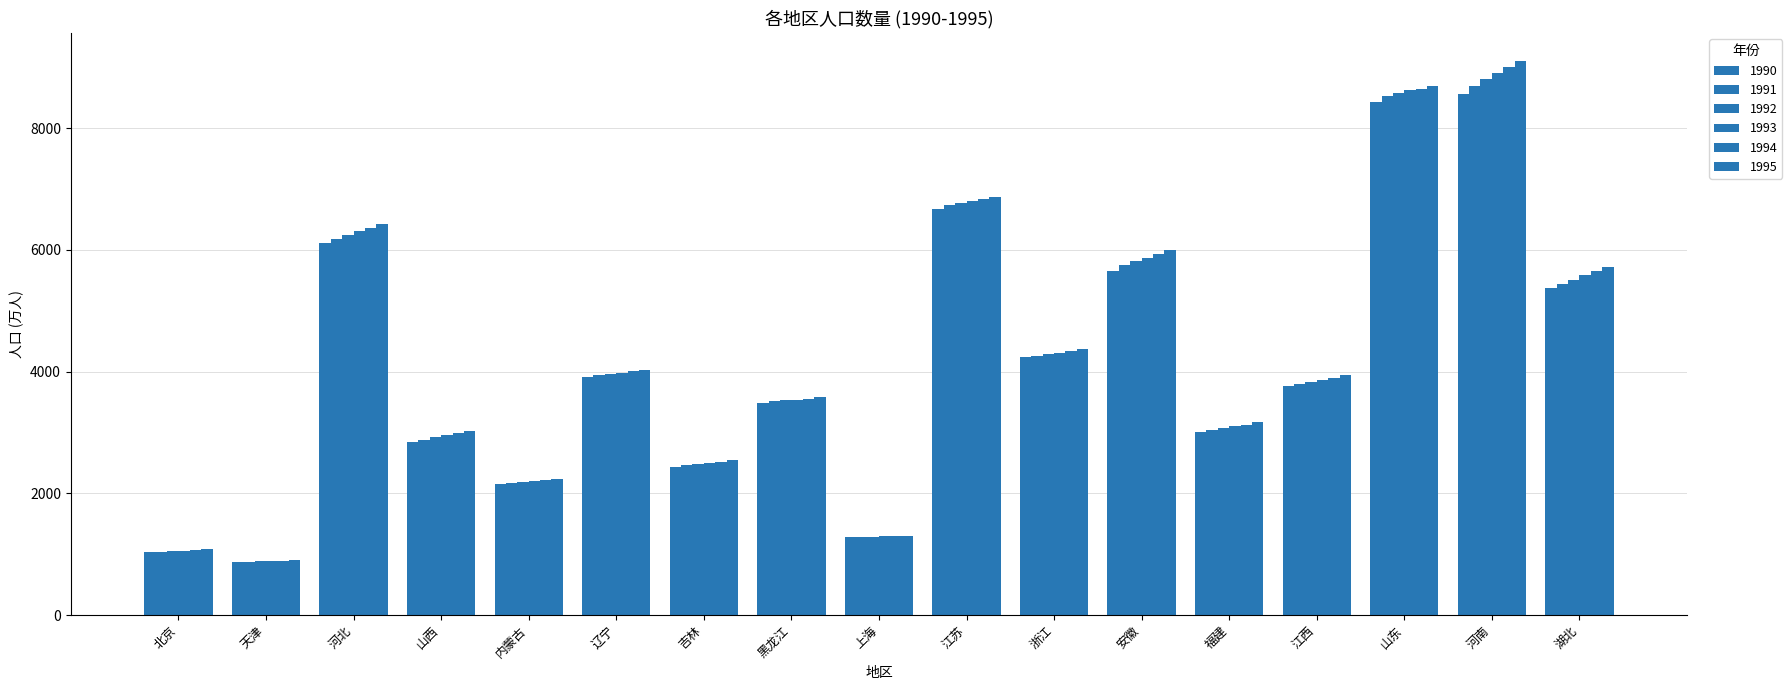

Reading left to right, extract all data points from this chart.

1990: 北京=1035.7	天津=870.5	河北=6116.8	山西=2845.2	内蒙古=2149.4	辽宁=3917.4	吉林=2440.2	黑龙江=3488.9	上海=1283.4	江苏=6671.7	浙江=4235.9	安徽=5660.7	福建=2999.8	江西=3761.4	山东=8423.6	河南=8564.4	湖北=5373.5
1991: 北京=1042.9	天津=876.6	河北=6183.2	山西=2883.4	内蒙古=2164.8	辽宁=3938.5	吉林=2459.7	黑龙江=3510.7	上海=1287.2	江苏=6733.9	浙江=4261.4	安徽=5744.0	福建=3039.0	江西=3801.9	山东=8534.0	河南=8687.0	湖北=5446.8
1992: 北京=1048.7	天津=882.7	河北=6249.3	山西=2919.1	内蒙古=2178.5	辽宁=3957.9	吉林=2474.0	黑龙江=3526.2	上海=1289.4	江苏=6767.5	浙江=4285.9	安徽=5817.5	福建=3066.9	江西=3827.0	山东=8579.8	河南=8811.5	湖北=5513.6
1993: 北京=1056.9	天津=889.6	河北=6309.6	山西=2955.5	内蒙古=2198.0	辽宁=3982.9	吉林=2496.1	黑龙江=3538.9	上海=1294.7	江苏=6800.7	浙江=4313.3	安徽=5870.0	福建=3099.2	江西=3857.2	山东=8620.4	河南=8914.6	湖北=5590.5
1994: 北京=1068.2	天津=894.5	河北=6366.0	山西=2990.9	内蒙古=2217.4	辽宁=4007.2	吉林=2515.6	黑龙江=3557.6	上海=1298.8	江苏=6831.3	浙江=4341.2	安徽=5937.9	福建=3126.9	江西=3893.7	山东=8652.6	河南=9005.0	湖北=5656.8
1995: 北京=1077.0	天津=898.6	河北=6420.5	山西=3025.7	内蒙古=2237.2	辽宁=4034.0	吉林=2550.9	黑龙江=3576.8	上海=1301.4	江苏=6868.4	浙江=4369.6	安徽=5999.6	福建=3164.6	江西=3938.6	山东=8701.2	河南=9108.8	湖北=5727.1